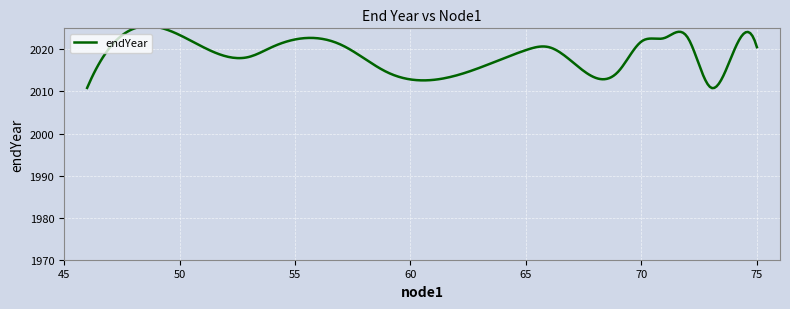

What is the smallest value displayed?

2010.8